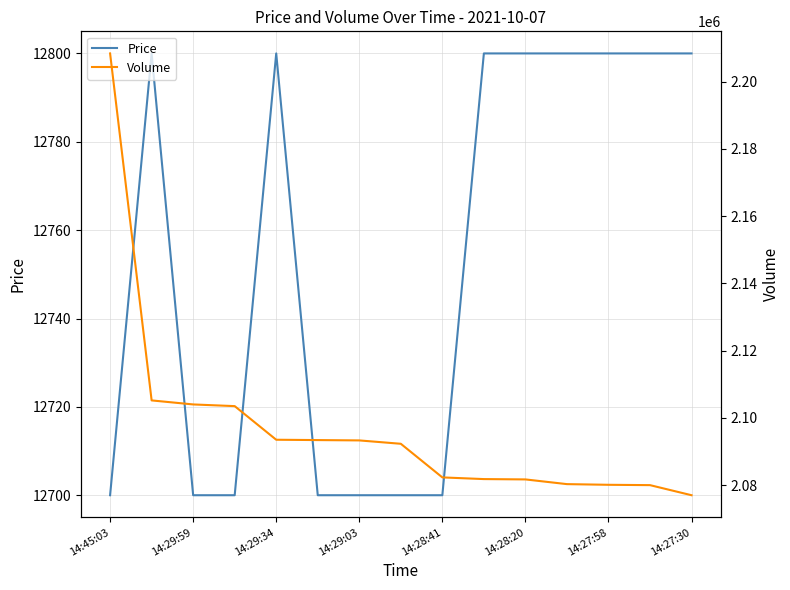

At which category is the sum across all series the highest?

14:45:03